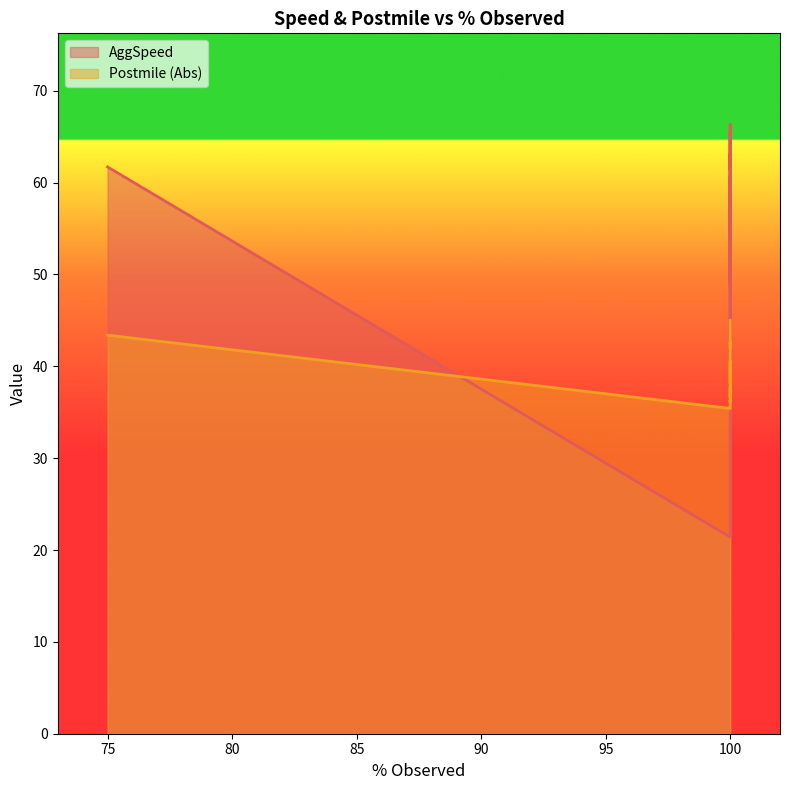

Is the value of AggSpeed at 100 greater than the value of Postmile (Abs) at 100?

No